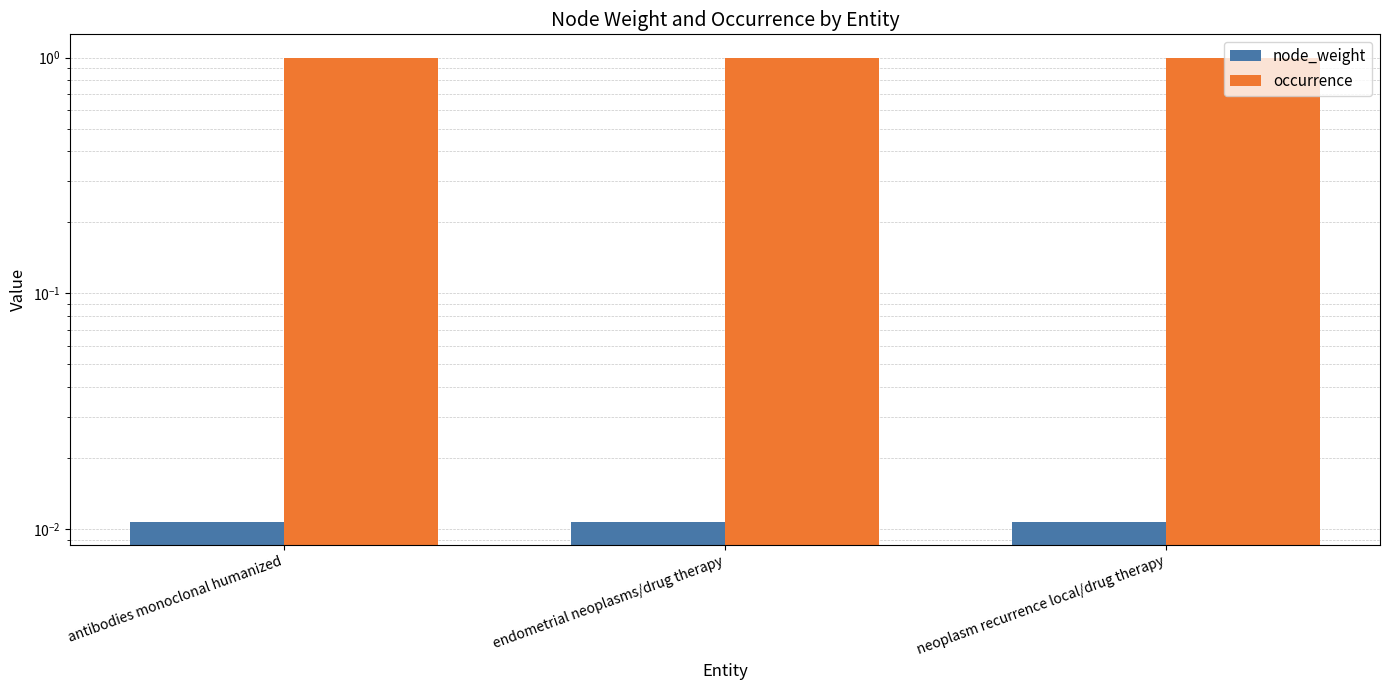

What is the label of the 2nd bar from the right?

endometrial neoplasms/drug therapy